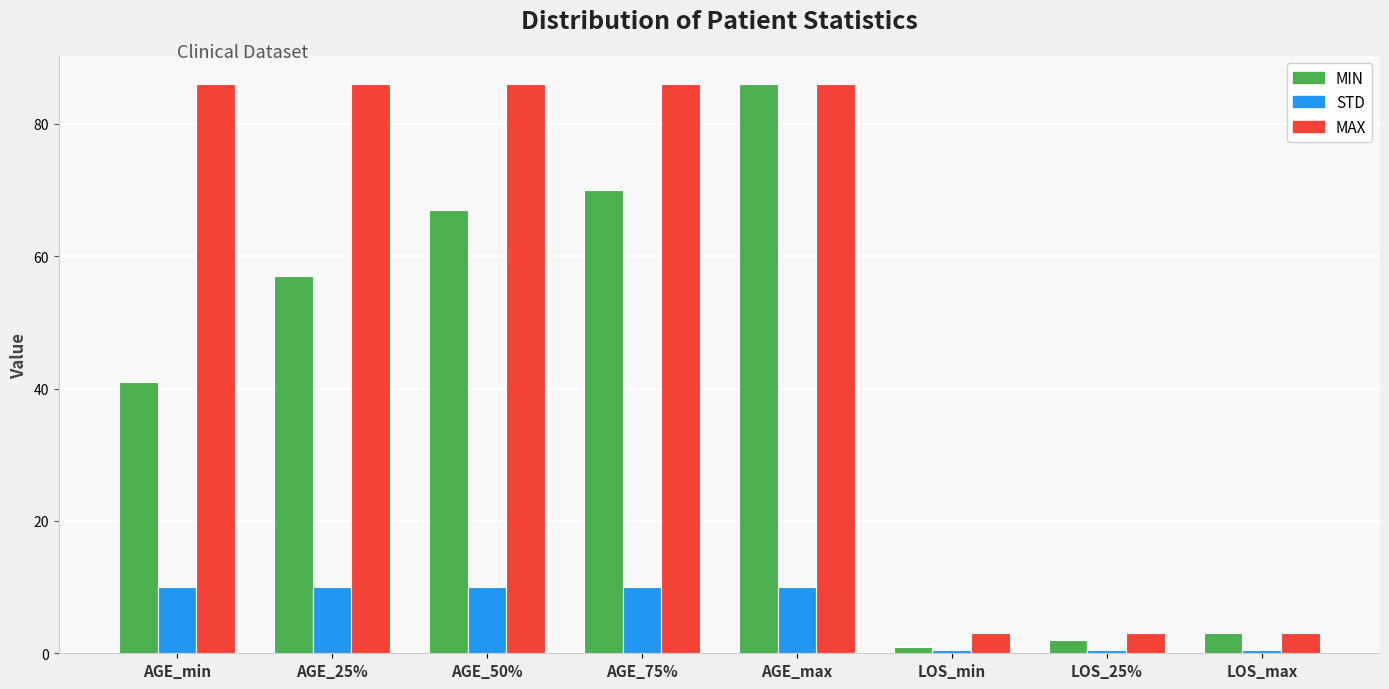

What is the value of the STD bar at the 5th from the left?

10.0